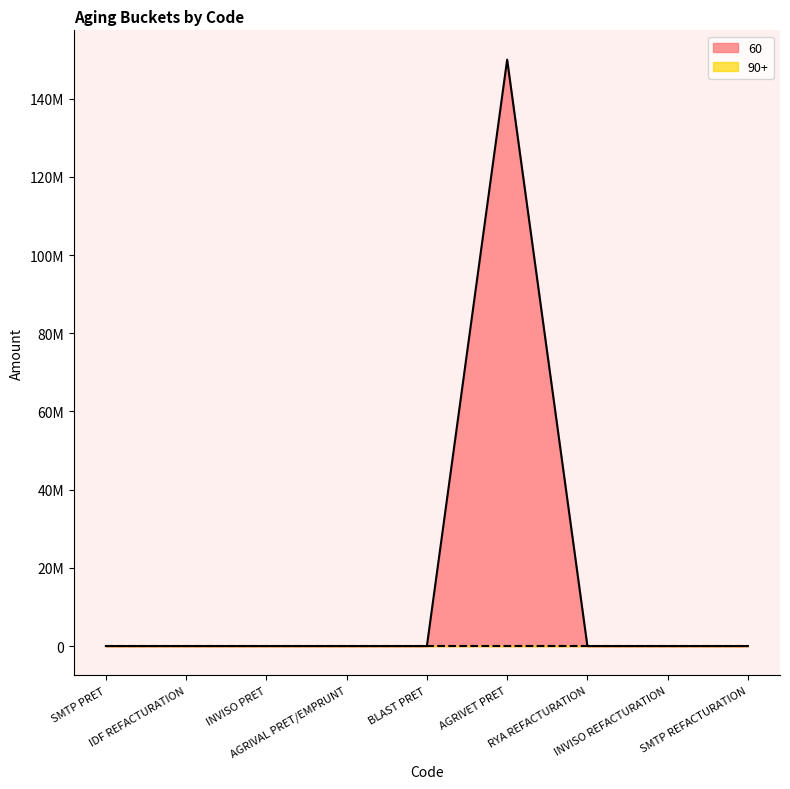

Count the number of values greater than 0.

1